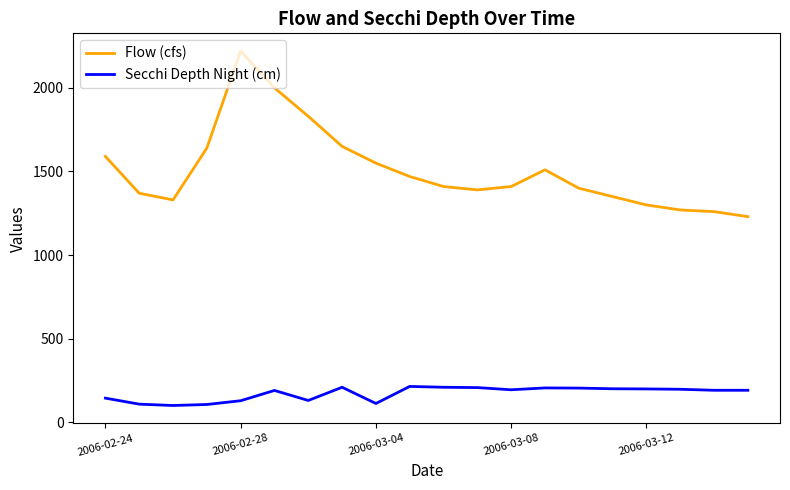

What is the difference between the maximum and minimum values in the Secchi Depth Night (cm) series?

114.0